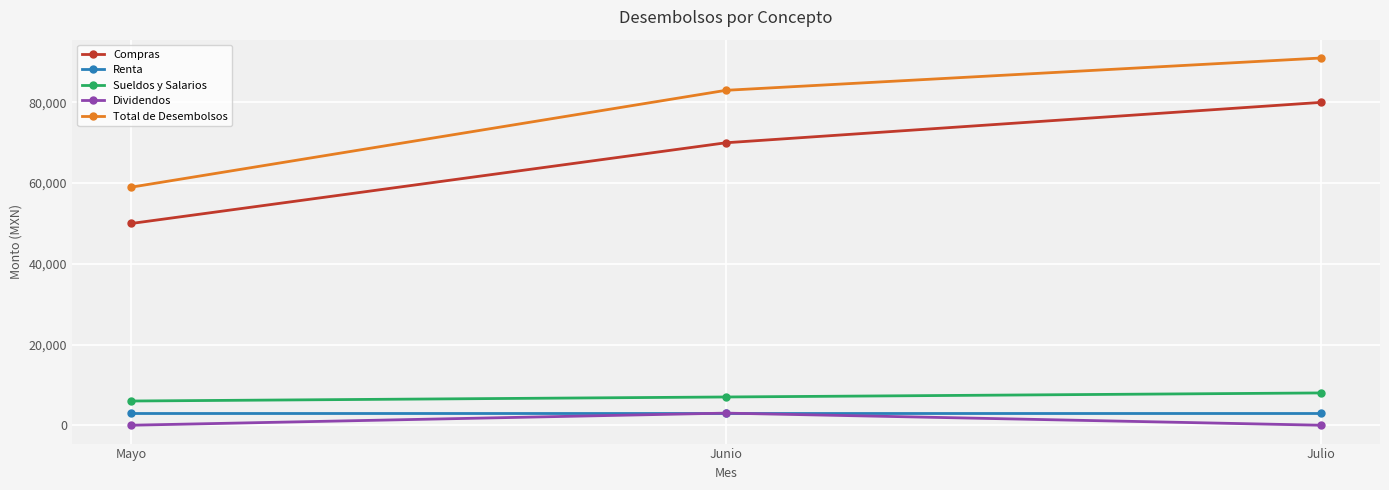

Which series has the largest range (max minus min)?

Total de Desembolsos